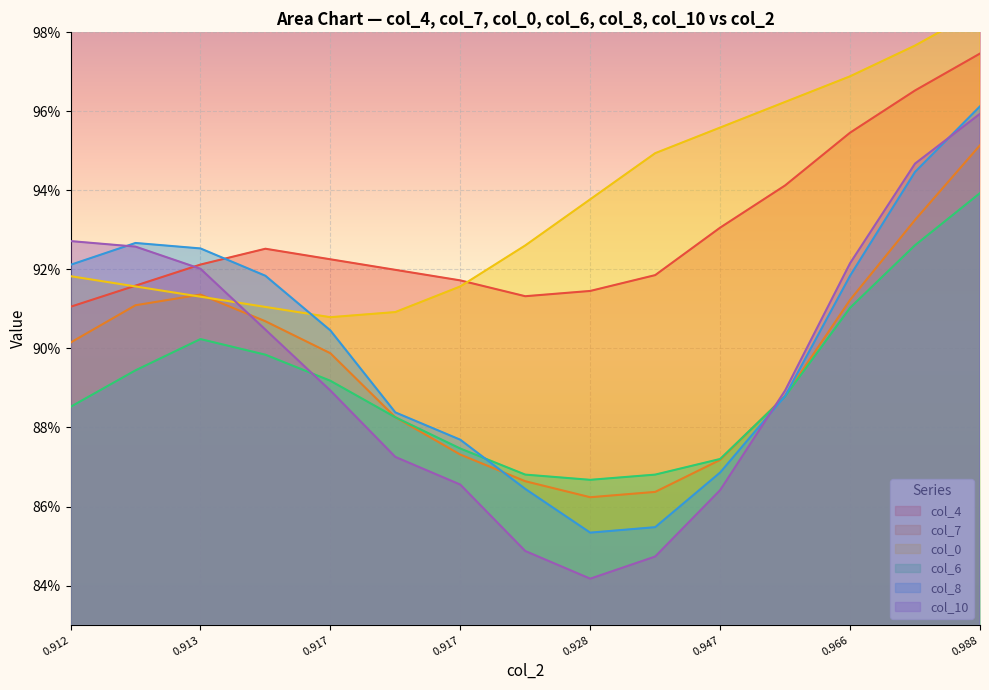

True or false: col_7 has a value of 0.9 at 7.

True